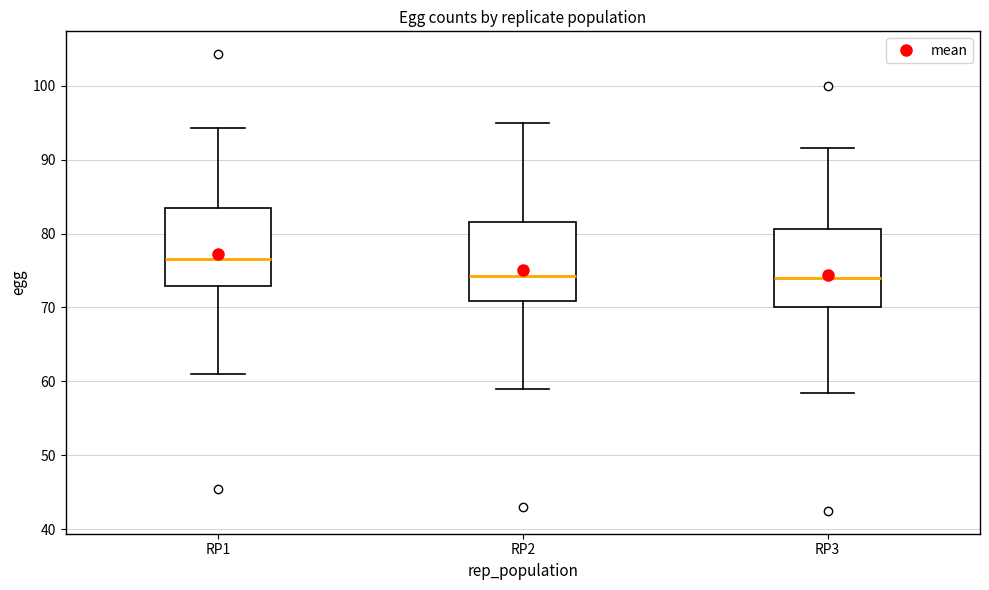

Where is the upper edge of the box for RP2 on the y-axis? The values are not printed on the chart, so give them approximately, as read against the axis.

82